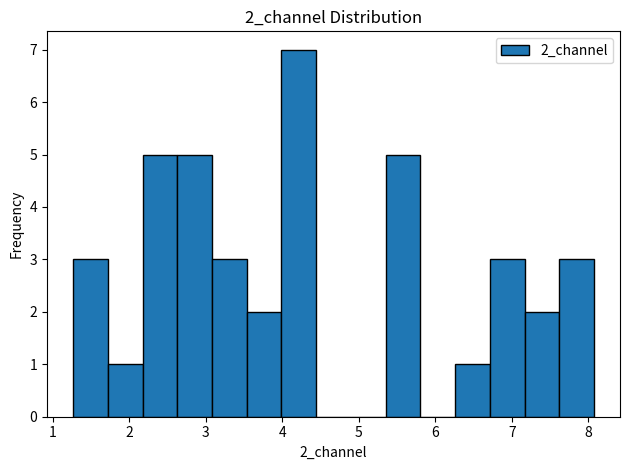

Reading left to right, list every bar in this chart as the range it spans on the x-axis followed by its height. Neither the bar edges nor the heights are printed on the chart, so give them approximately, as read against the axes.

1.3 to 1.7: 3
1.7 to 2.2: 1
2.2 to 2.6: 5
2.6 to 3.1: 5
3.1 to 3.5: 3
3.5 to 4.0: 2
4.0 to 4.4: 7
4.4 to 4.9: 0
4.9 to 5.3: 0
5.3 to 5.8: 5
5.8 to 6.3: 0
6.3 to 6.7: 1
6.7 to 7.2: 3
7.2 to 7.6: 2
7.6 to 8.1: 3